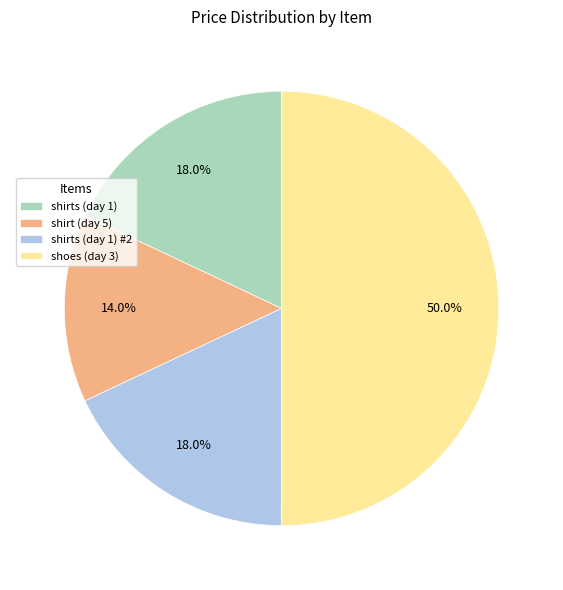

What is the ratio of the value at shirt (day 5) to the value at shirts (day 1)?

0.8